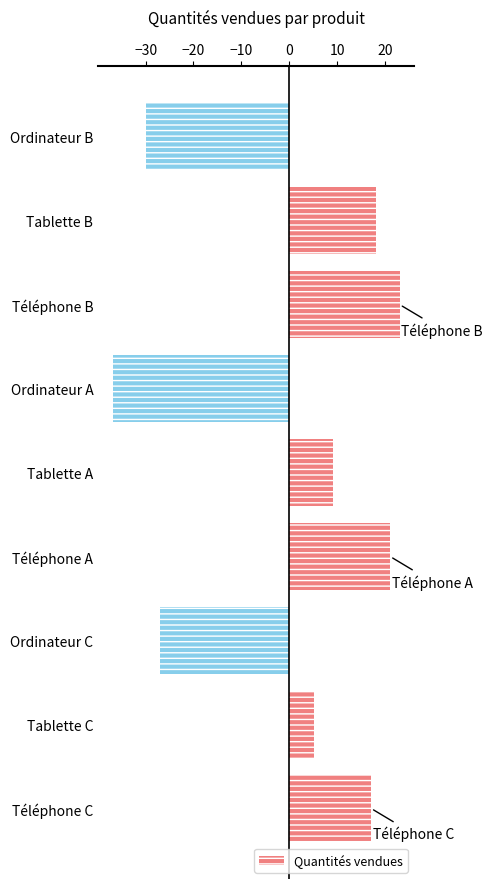

Reading bottom to top, transcribe all the data shown in this chart.

Téléphone C=17.1	Tablette C=5.1	Ordinateur C=-26.9	Téléphone A=21.1	Tablette A=9.1	Ordinateur A=-36.9	Téléphone B=23.1	Tablette B=18.1	Ordinateur B=-29.9